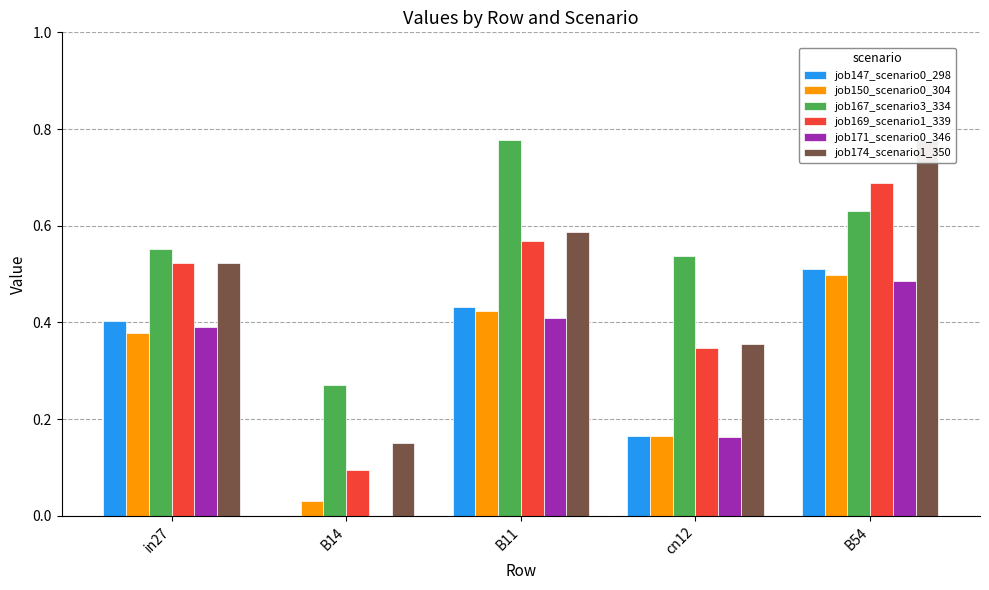

At how many categories does at least one series exceed 0?

5